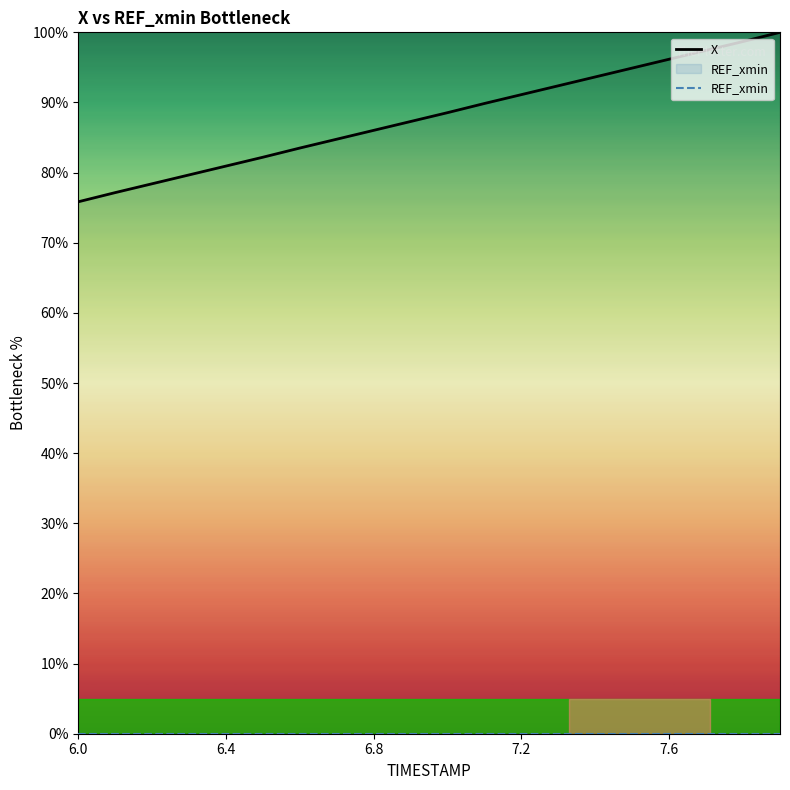

True or false: REF_xmin and X cross at least once.

False